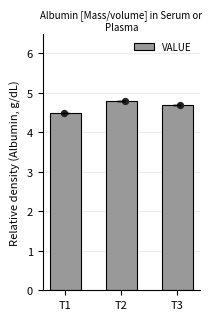

What is the change in value from T2 to T3?

-0.1